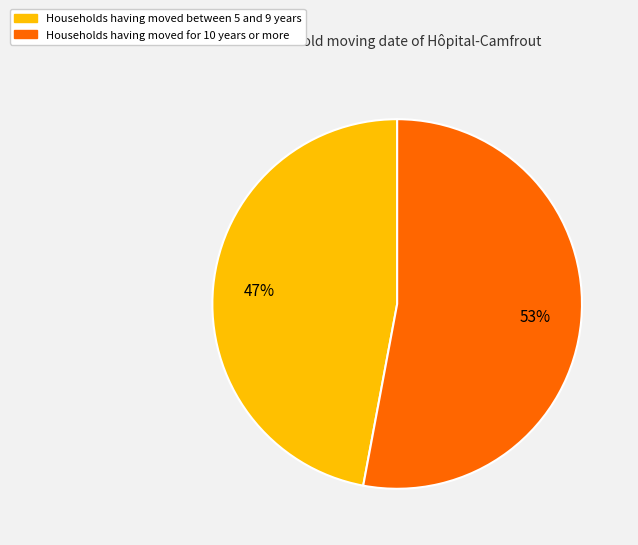

Is there a majority slice in this chart?

Yes